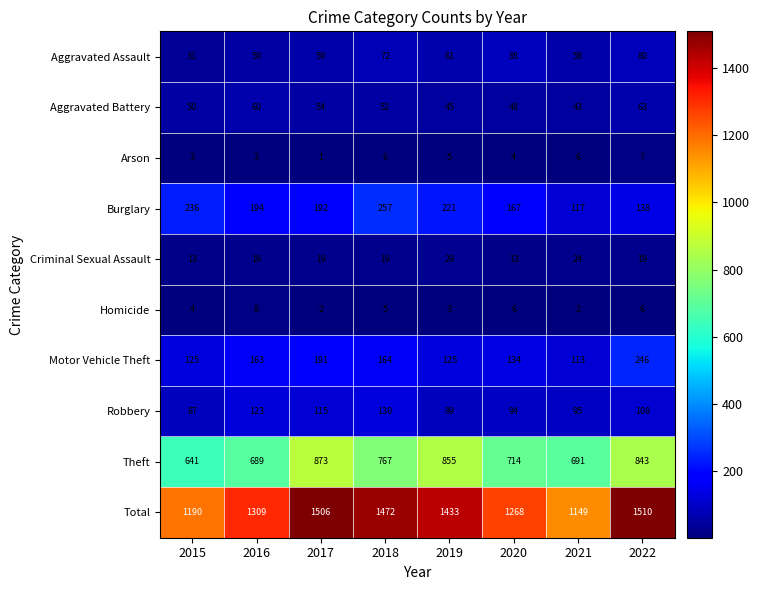

List the series in order of their peak value, highest first.

Total, Theft, Burglary, Motor Vehicle Theft, Robbery, Aggravated Assault, Aggravated Battery, Criminal Sexual Assault, Homicide, Arson